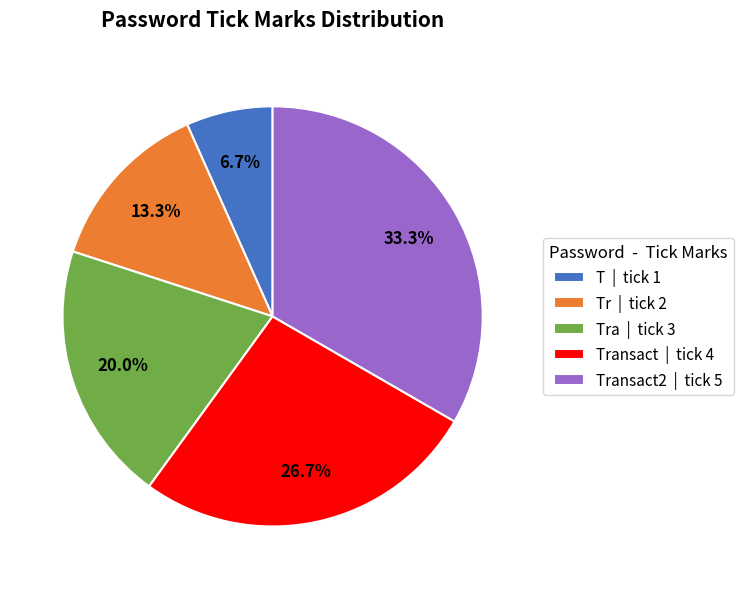

What is the total percentage of Tr | tick 2 and Transact | tick 4?

40.0%